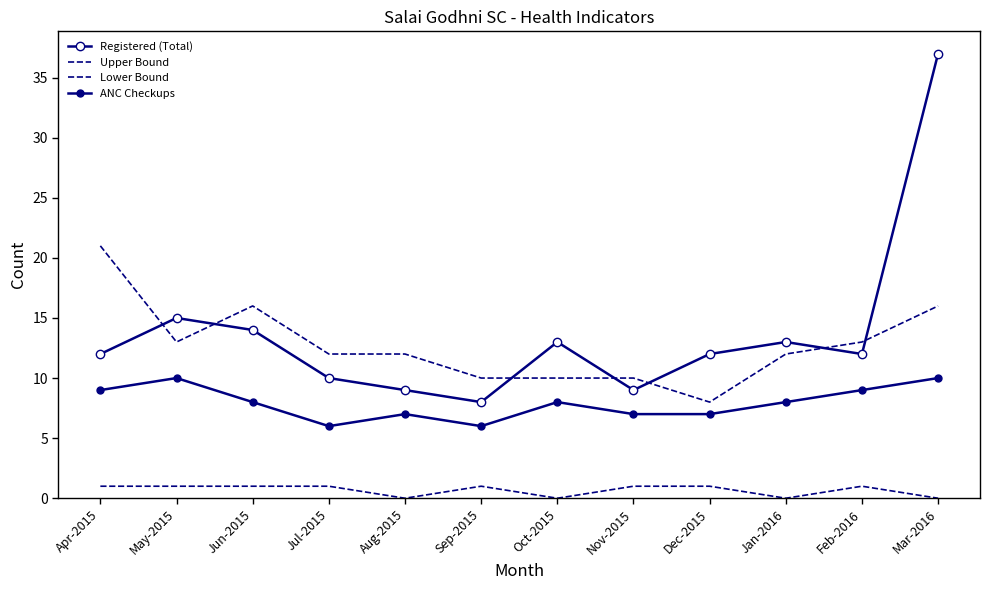

What is the sum of all Upper Bound values?

153